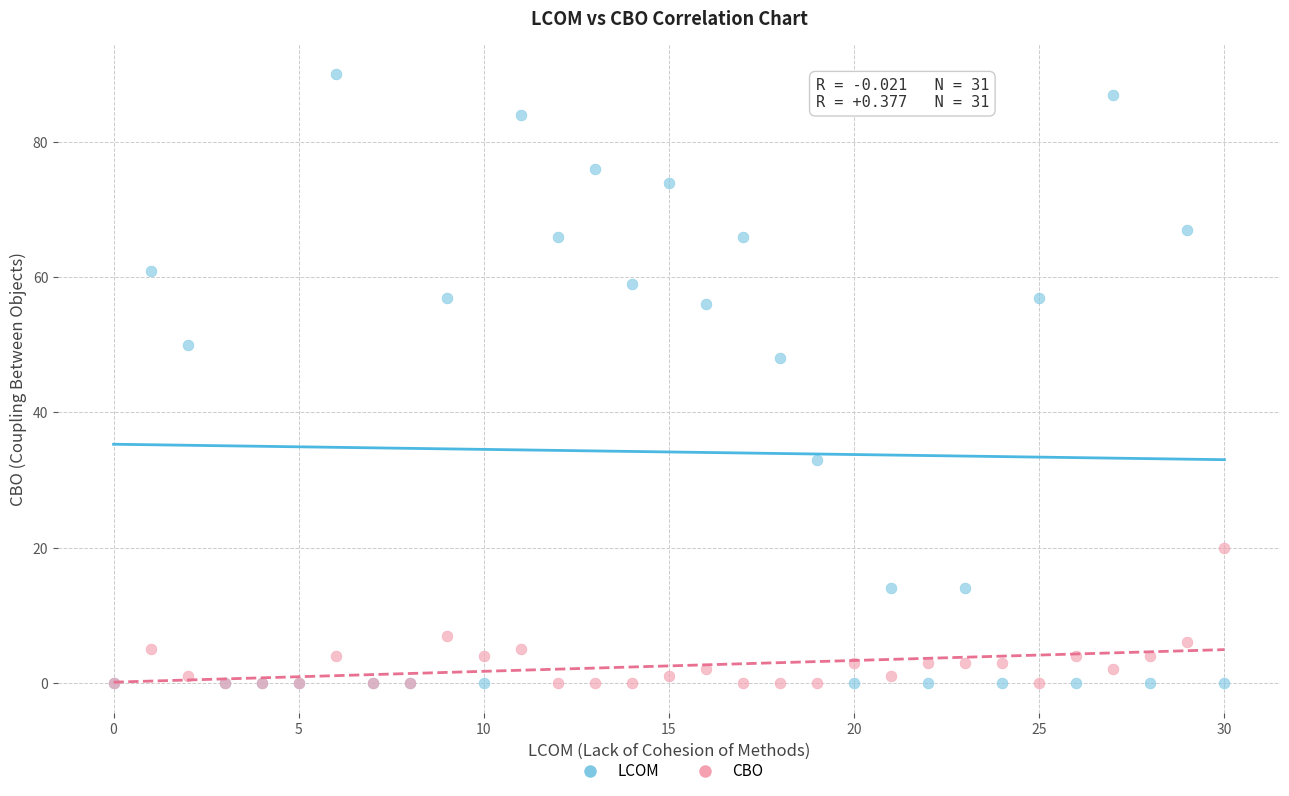

In the LCOM series, what Y value is closest to 45?

48